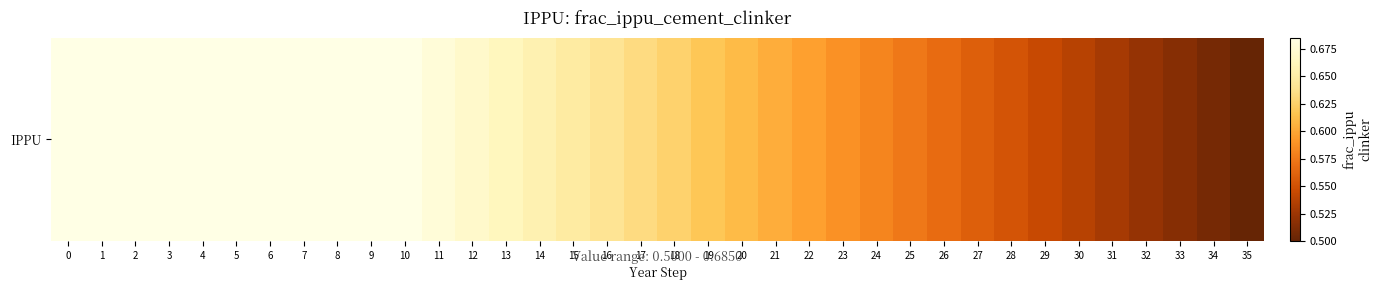

Where is the data nearest to the value 0?

35